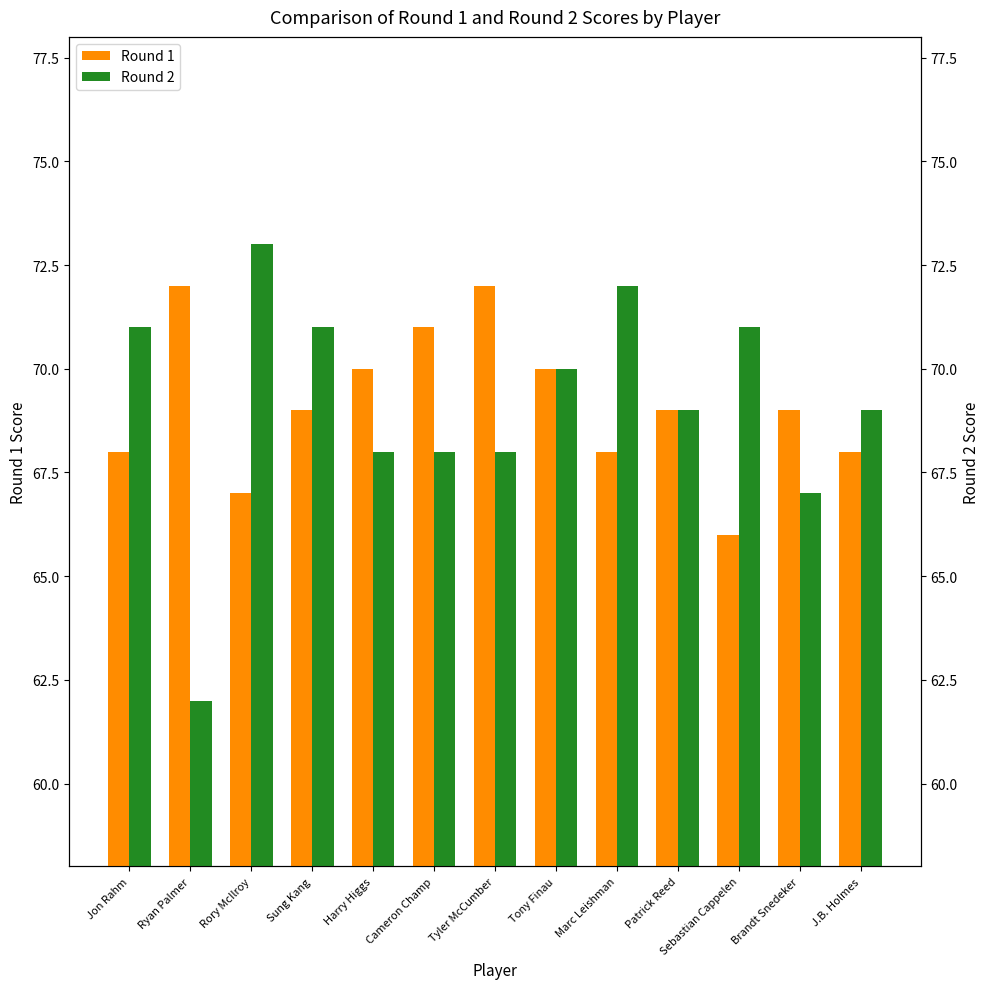

Which category has the highest value in the Round 2 series?

Rory McIlroy